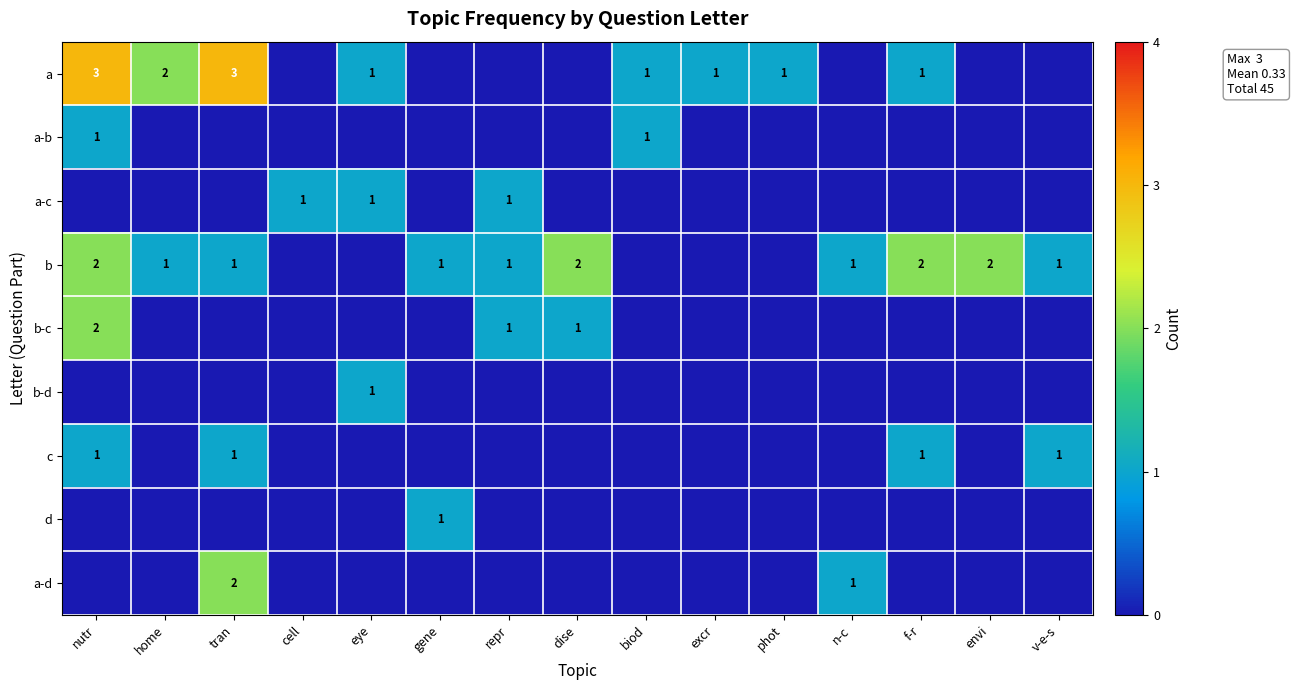

The value of a at tran is 3. True or false?

True